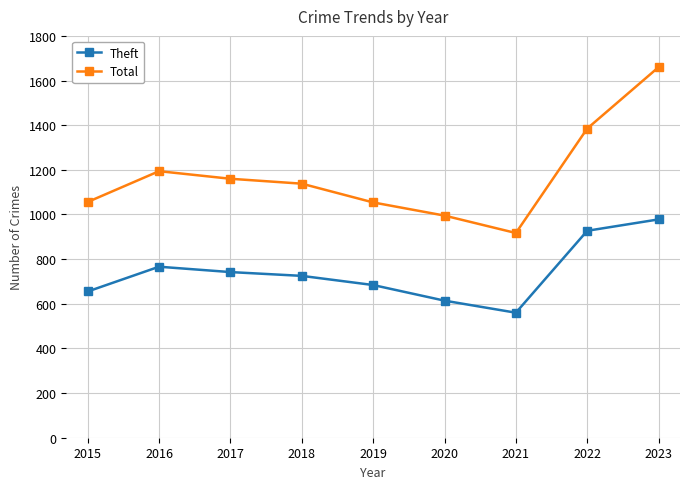

Which series has the largest total across all categories?

Total